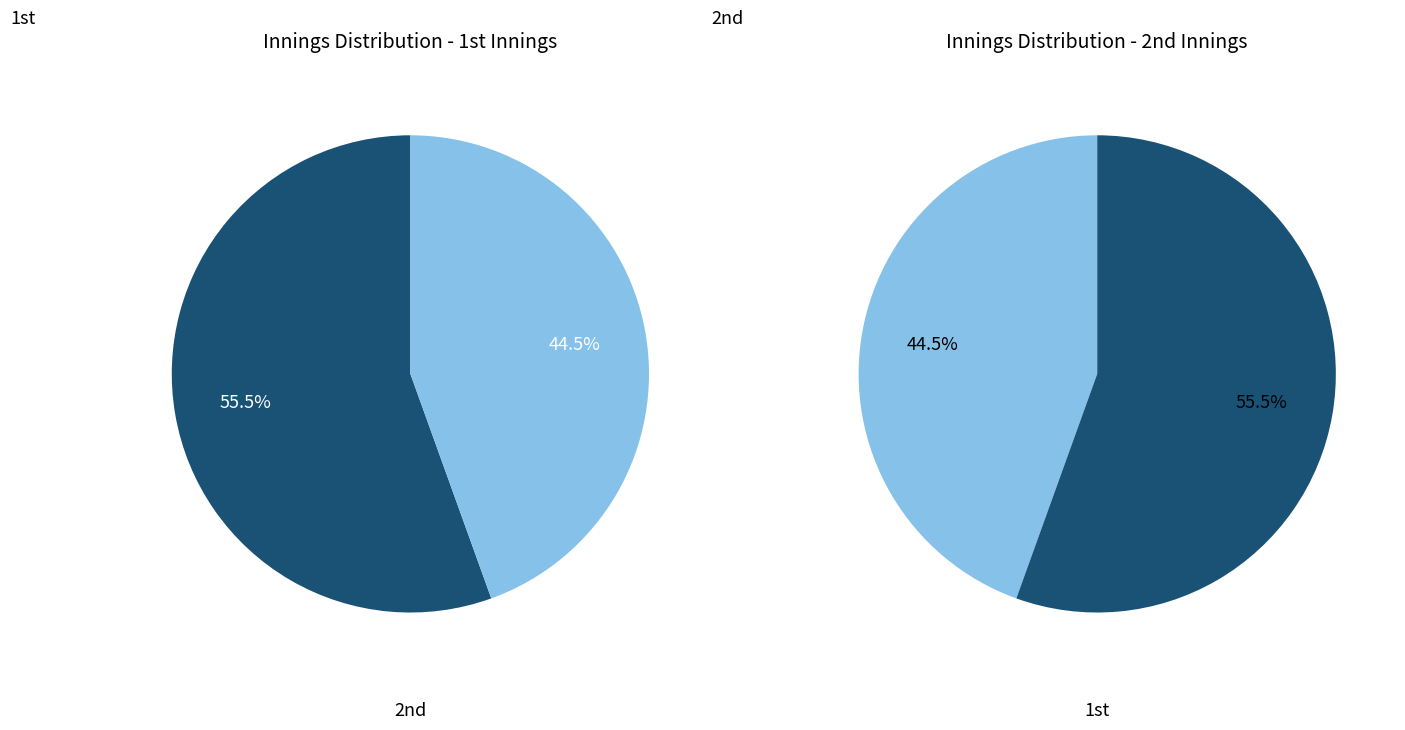

What is the majority slice?

1st